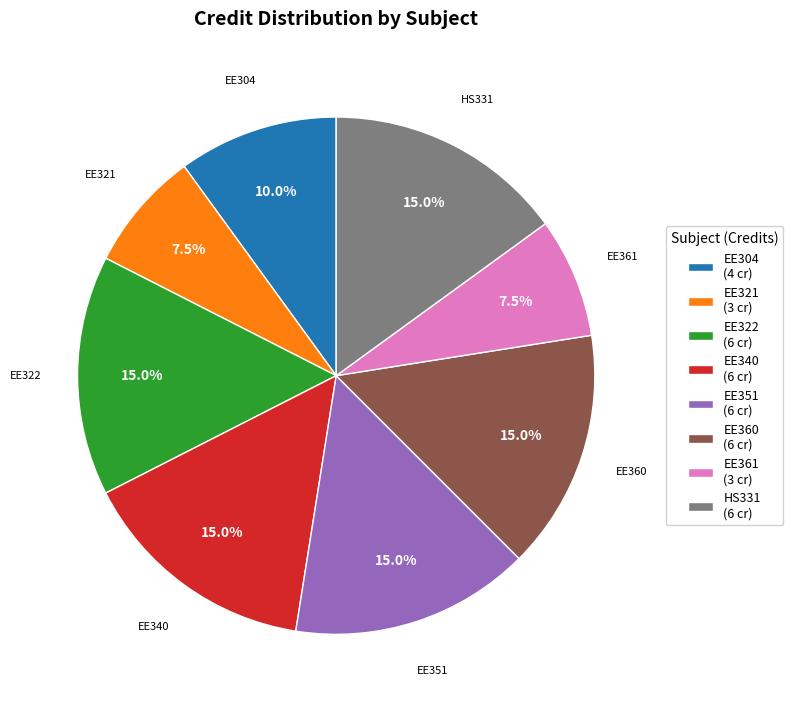

To the nearest percent, what is the average slice percentage?

12%